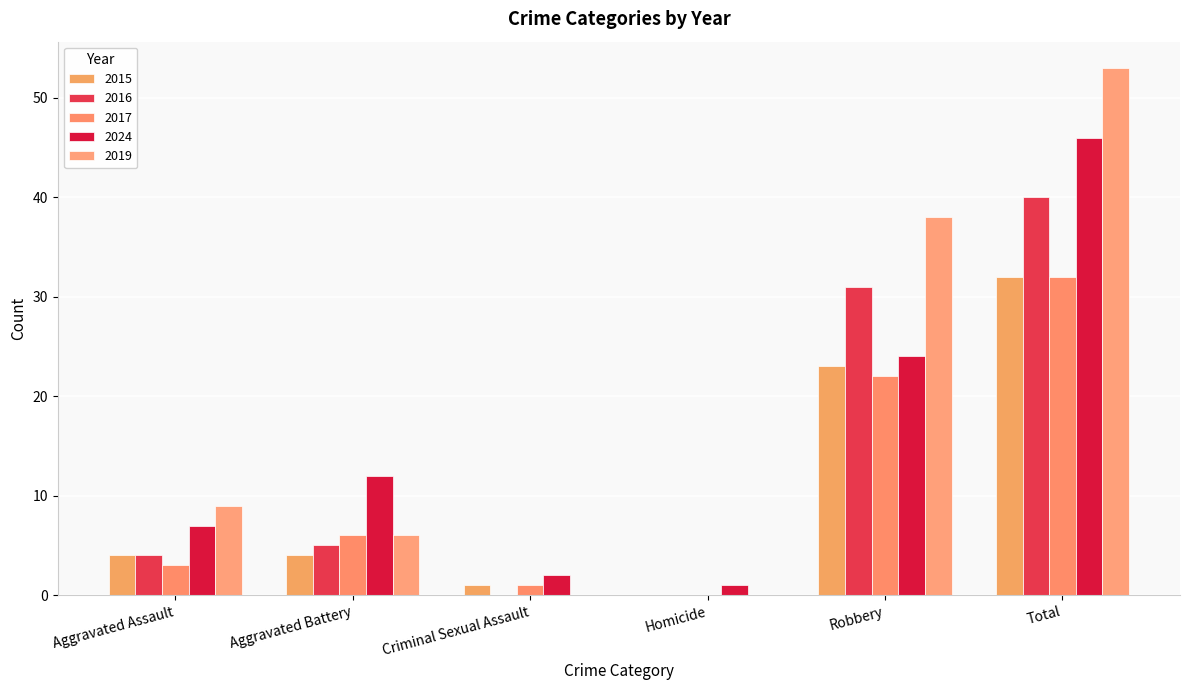

Count the number of data series in this chart.

5